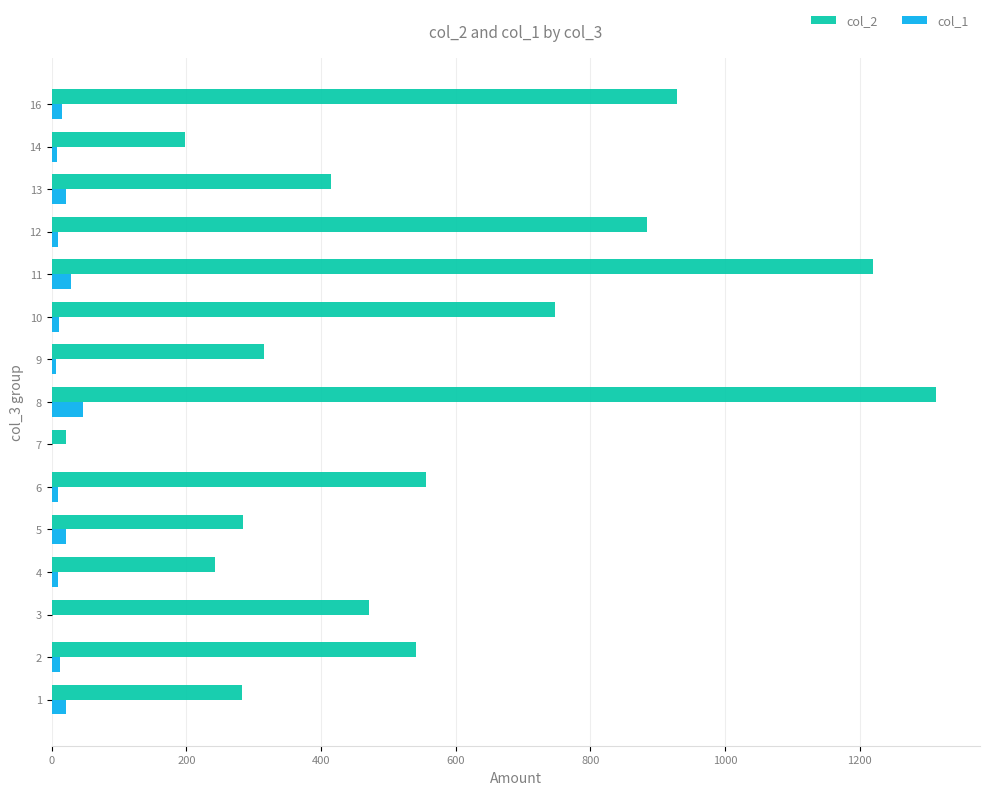

Which series has the largest range (max minus min)?

col_2